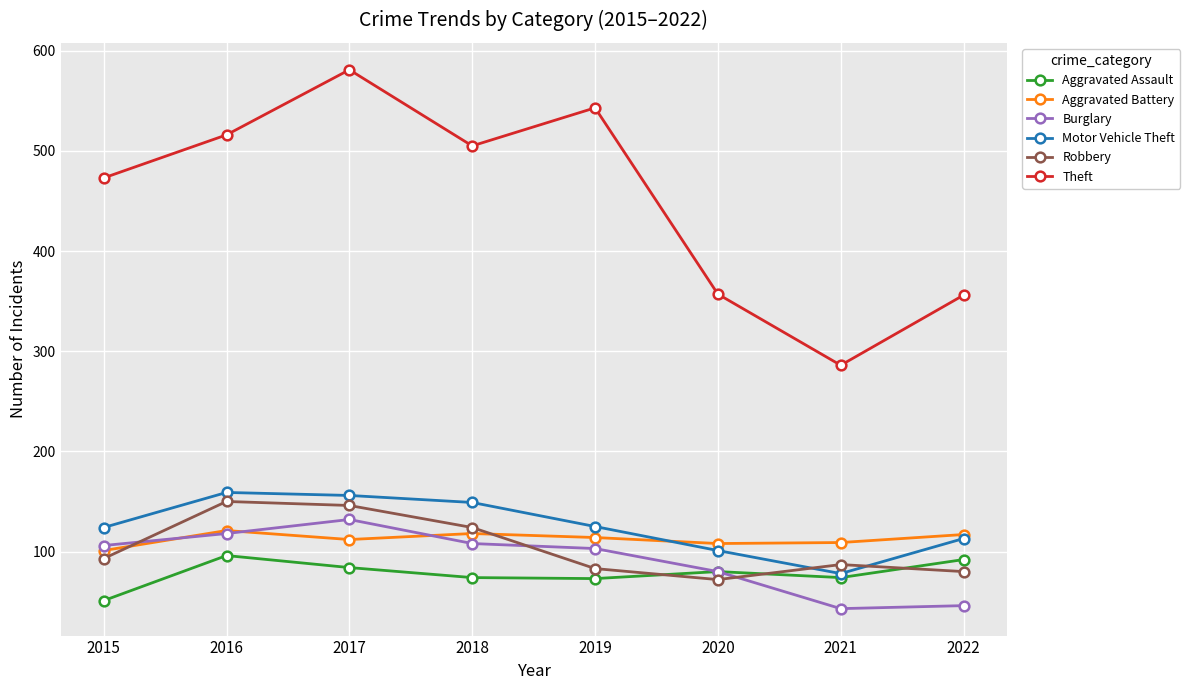

What is the greatest value displayed?

581